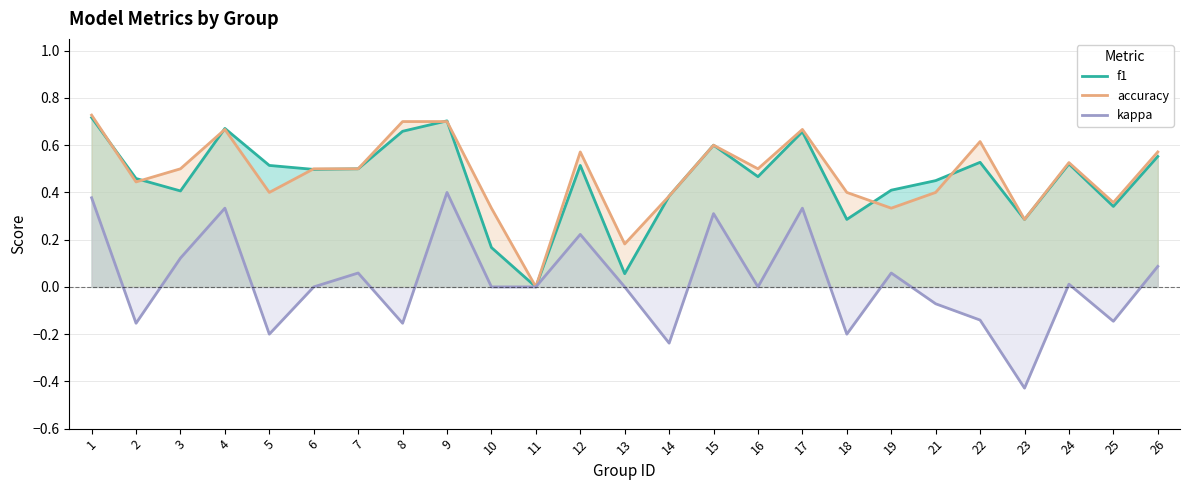

True or false: kappa has a value of 0.3 at 17.

True